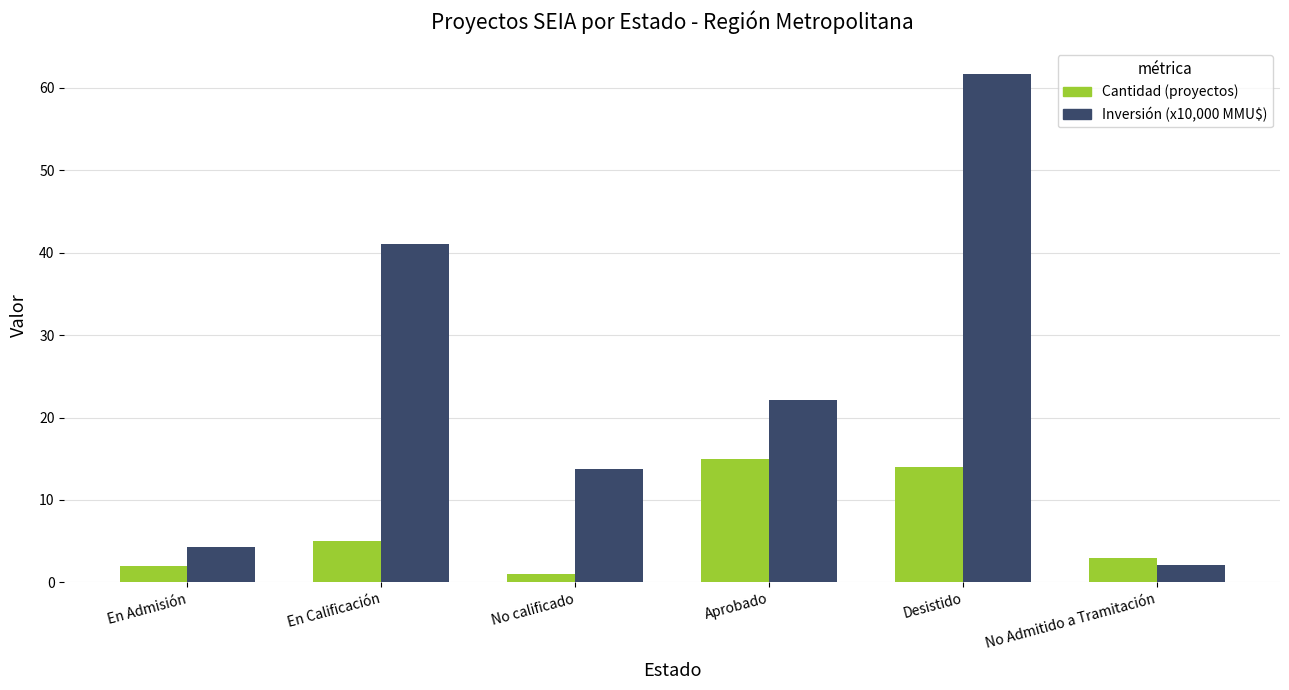

At which label does Inversión (x10,000 MMU$) reach its minimum?

No Admitido a Tramitación